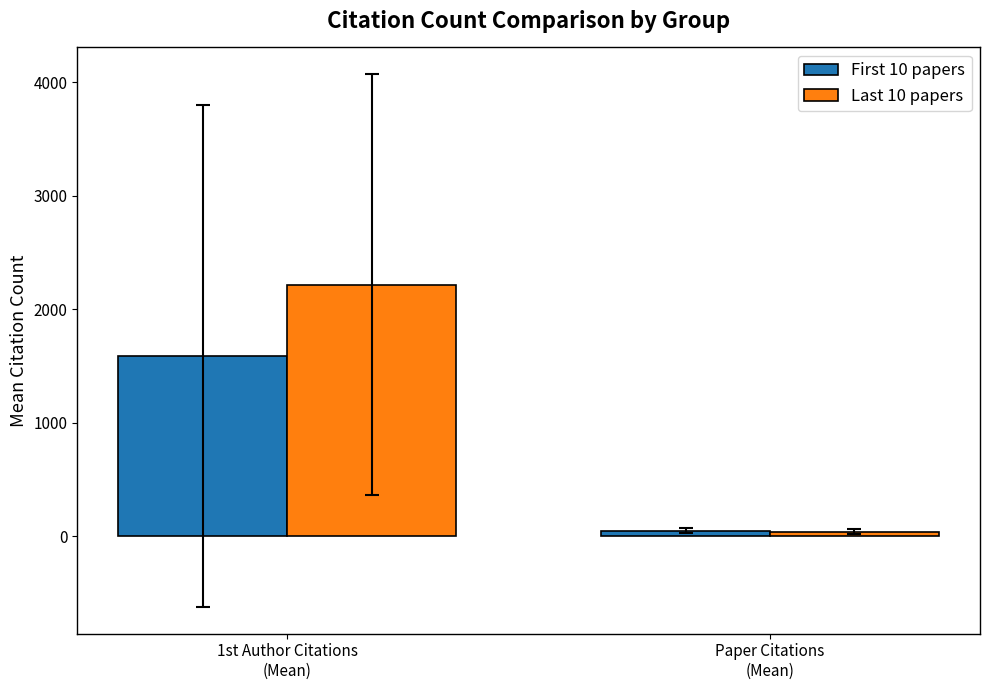

Which category has the lowest value in the First 10 papers series?

Paper Citations
(Mean)